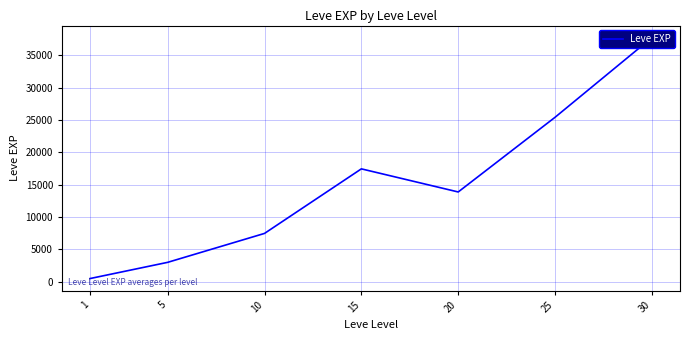

How many series are shown in this chart?

1